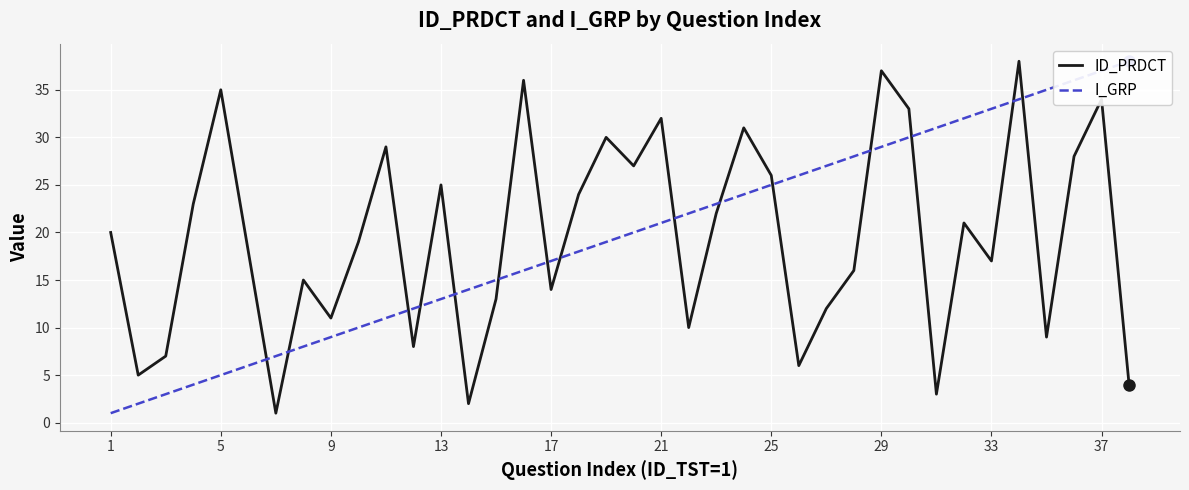

The ID_PRDCT series shows 23 at 17. True or false?

False